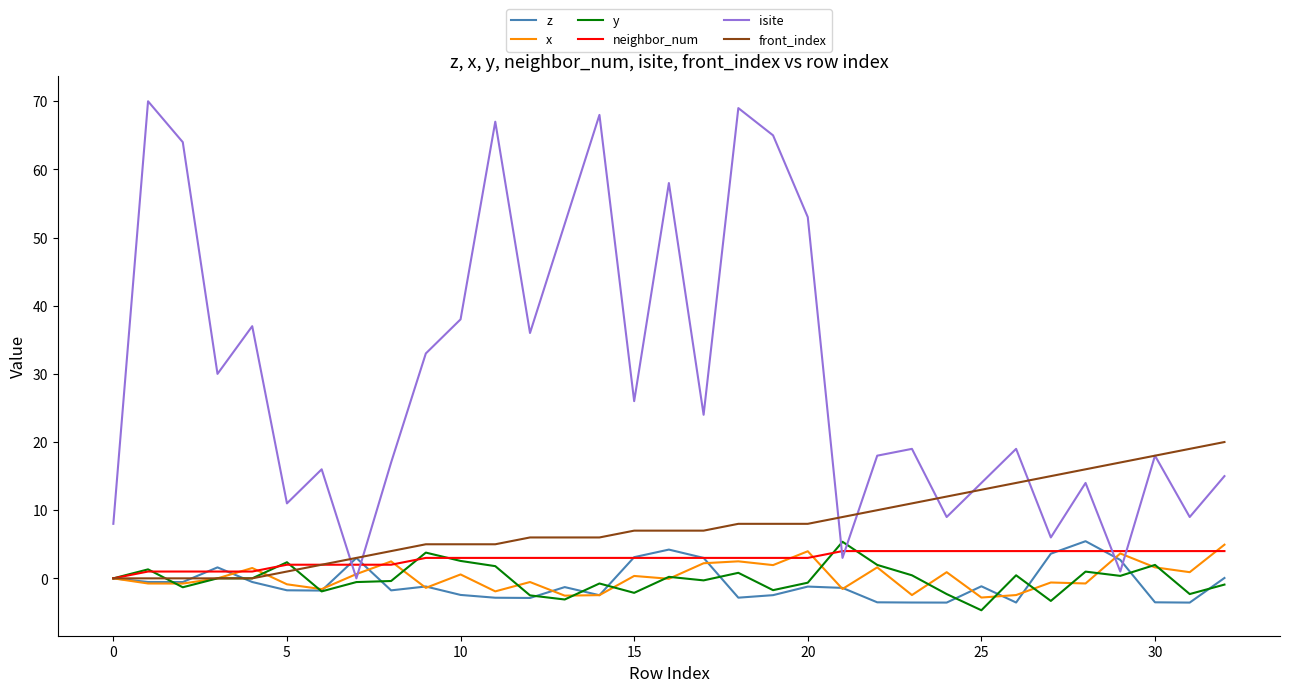

Which series has the largest total across all categories?

isite